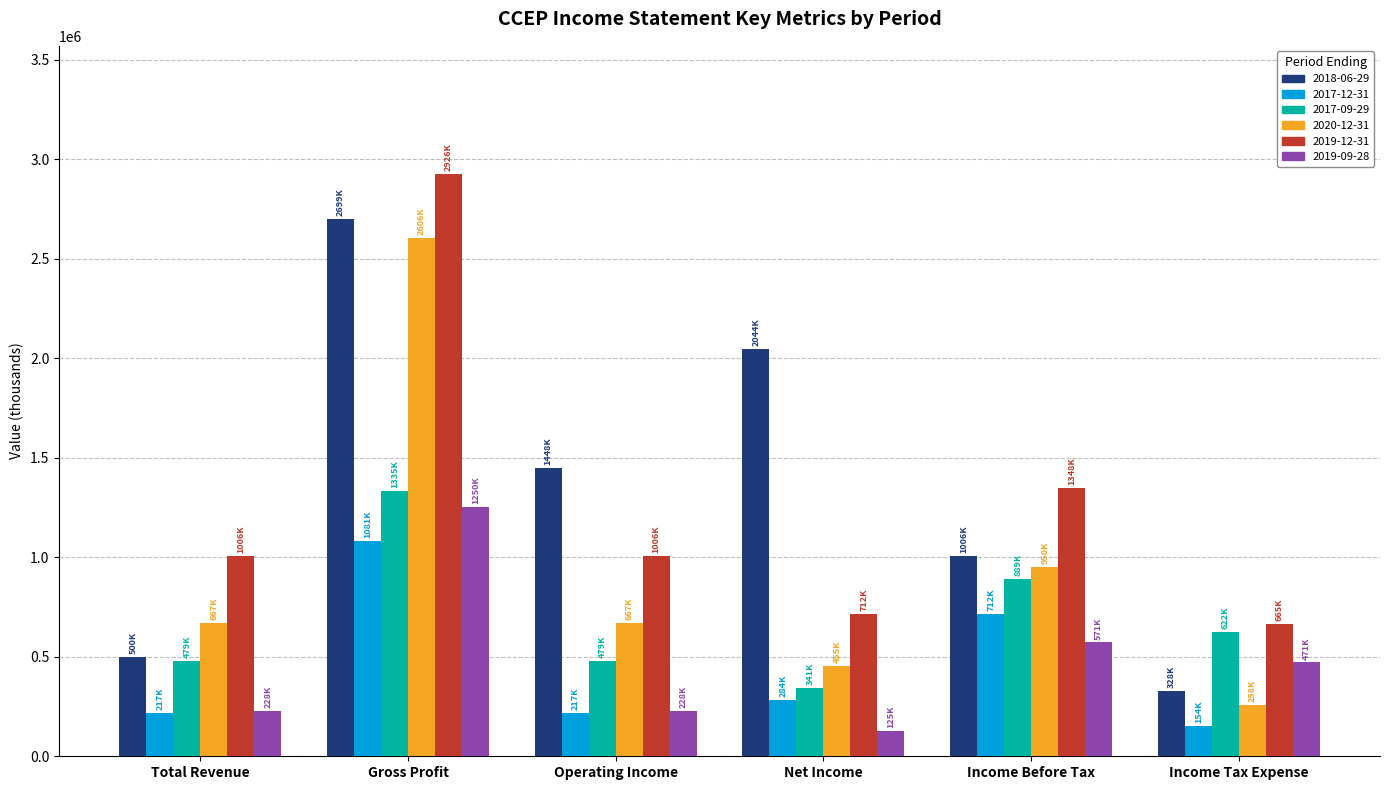

What are all the series names shown in the legend?

2018-06-29, 2017-12-31, 2017-09-29, 2020-12-31, 2019-12-31, 2019-09-28